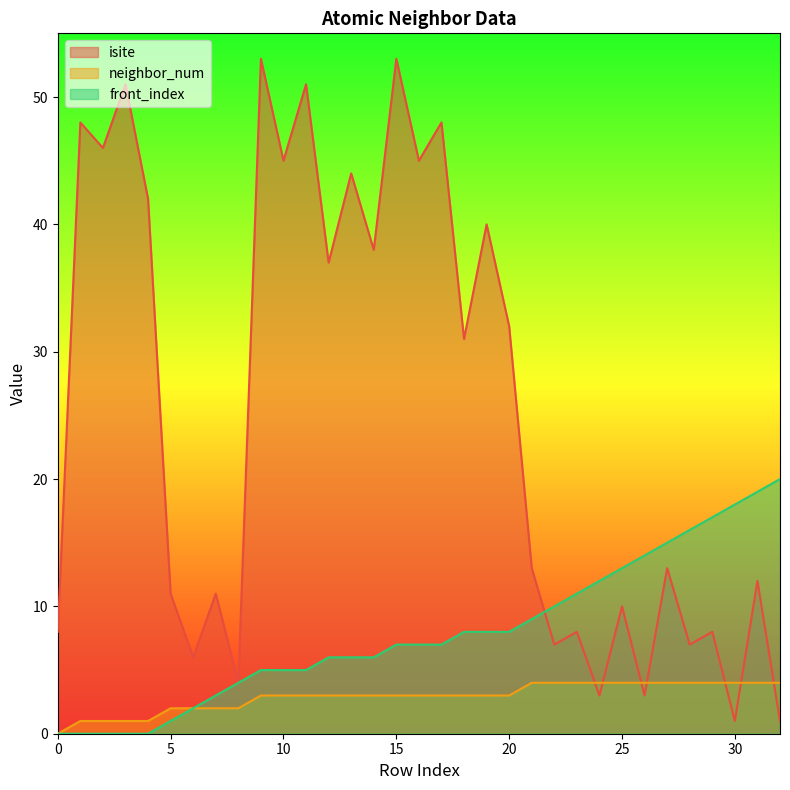

True or false: isite and neighbor_num cross at least once.

True